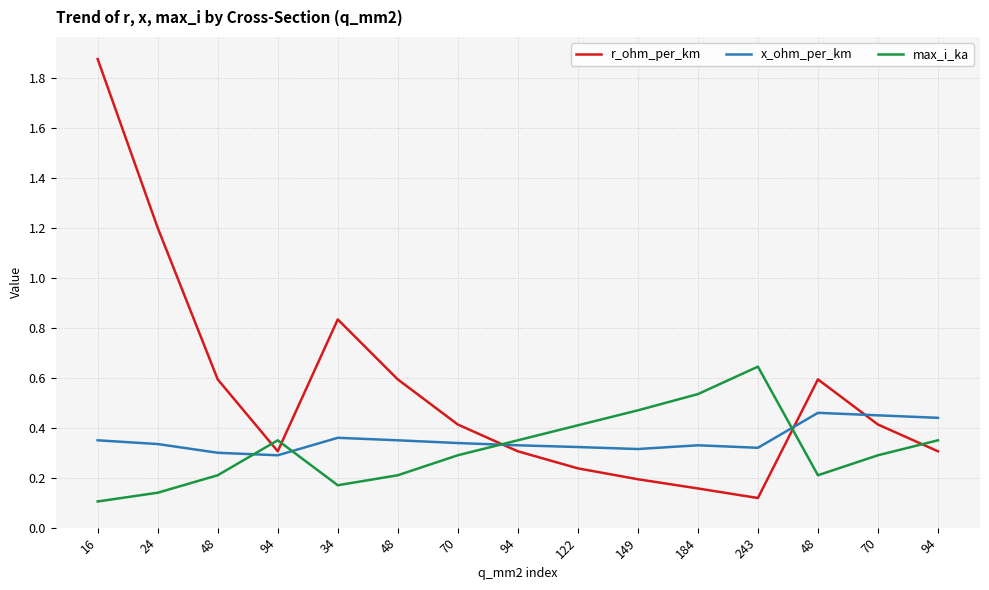

What is the sum of all x_ohm_per_km values?

5.3